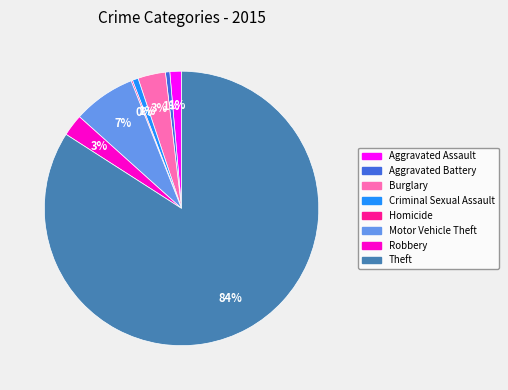

Which slice is the largest?

Theft